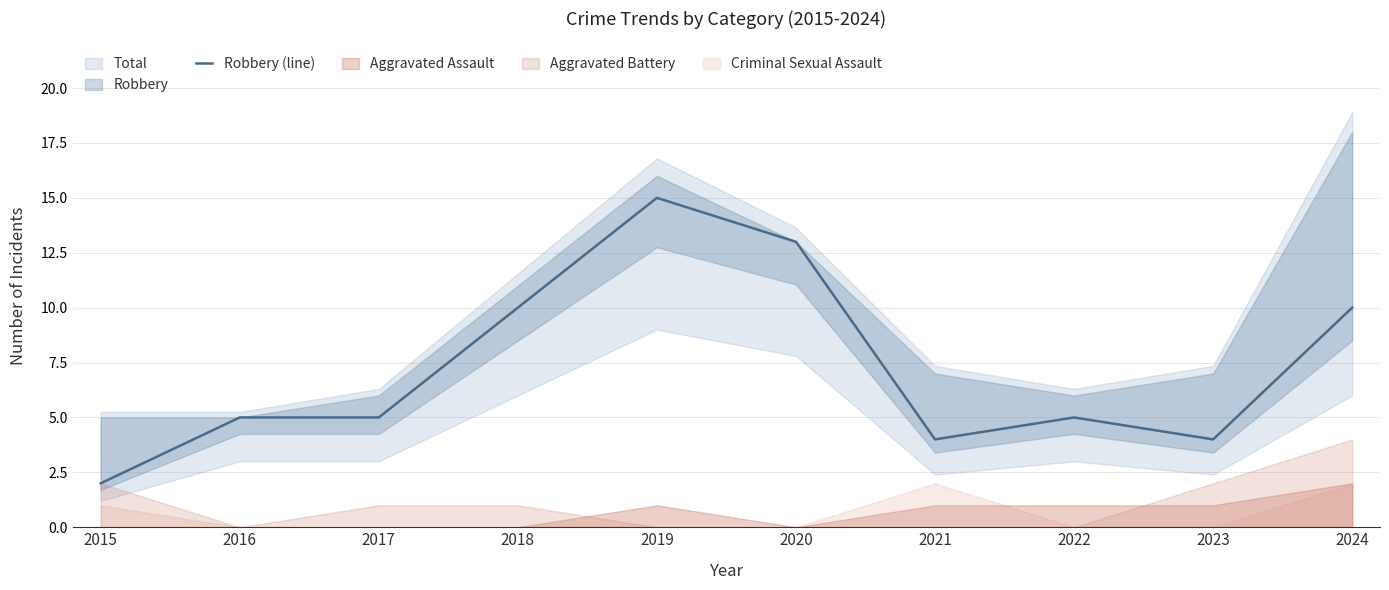

Which category has the lowest value in the Robbery (line) series?

2015